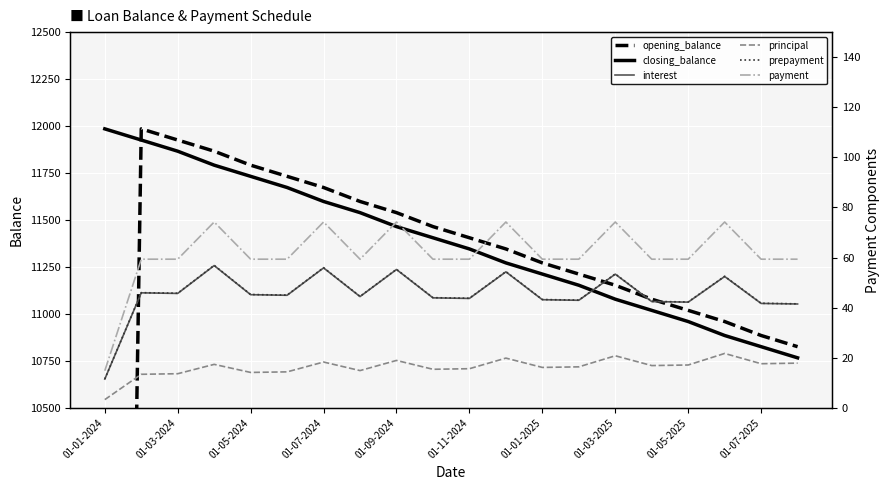

Where is interest nearest to the value 34?

19